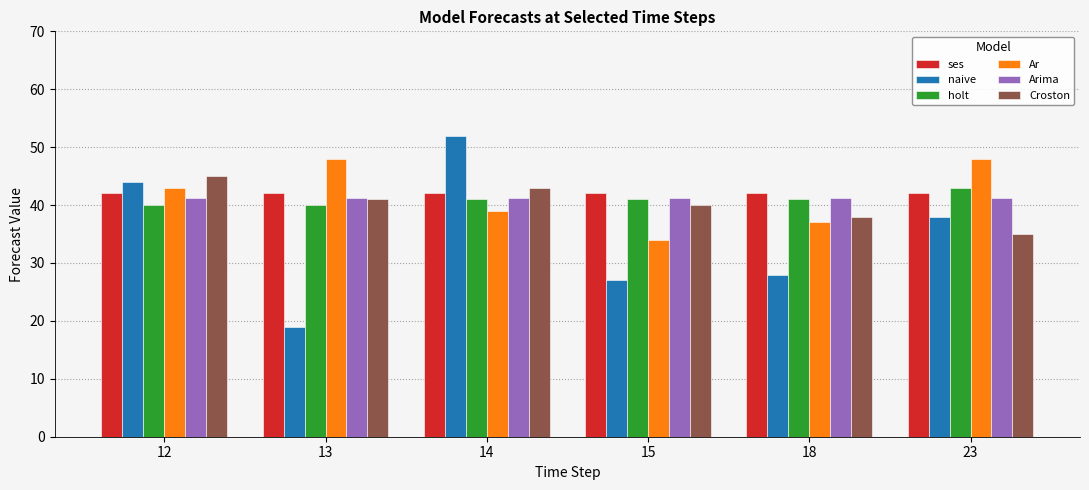

What are all the series names shown in the legend?

ses, naive, holt, Ar, Arima, Croston